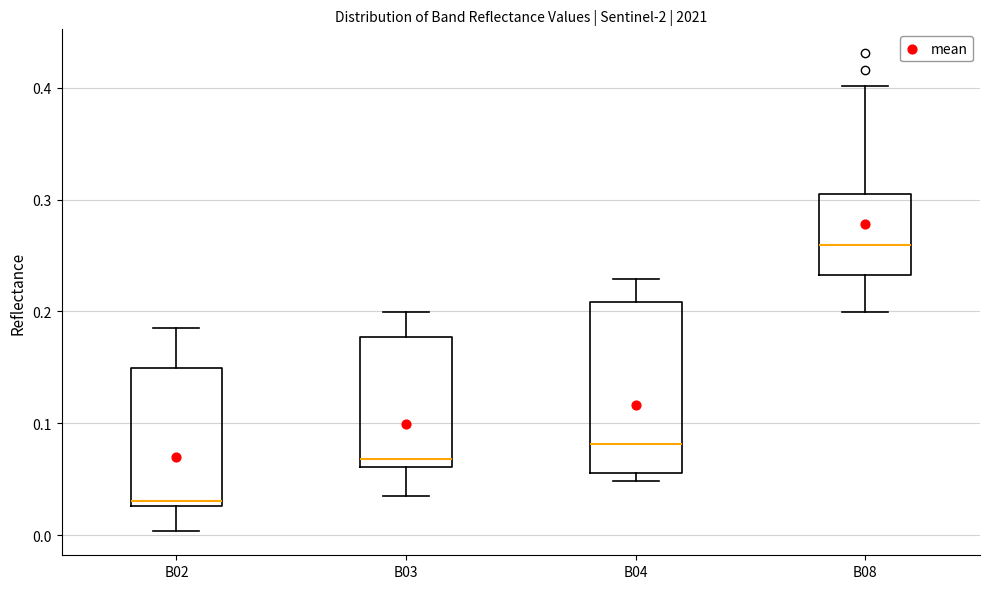

Which box has the lowest median line?

B02